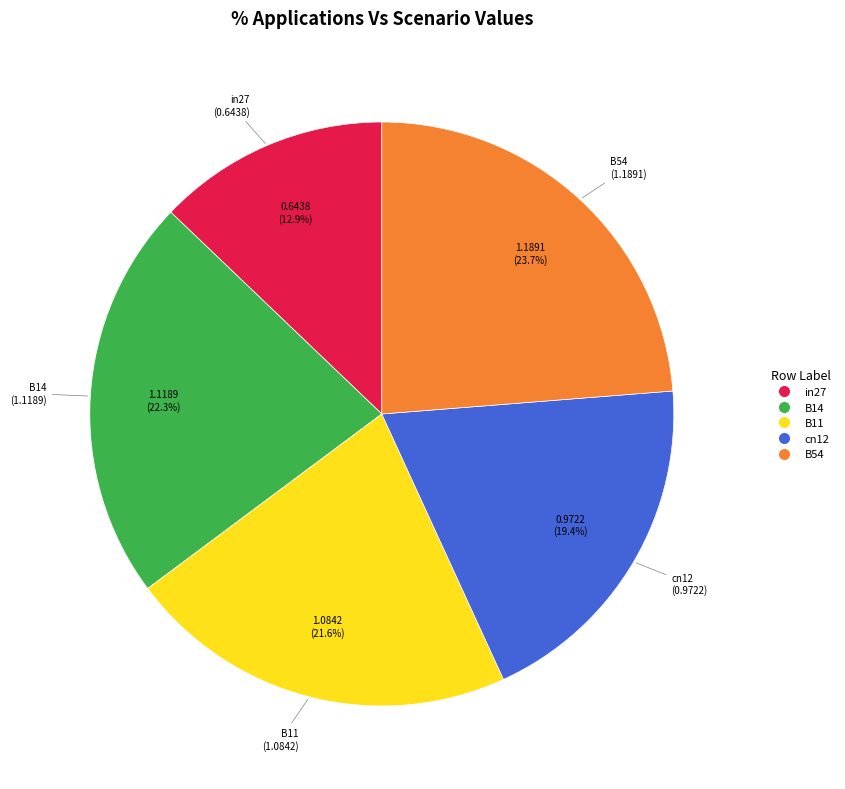

Does in27 account for over 50% of the chart?

No